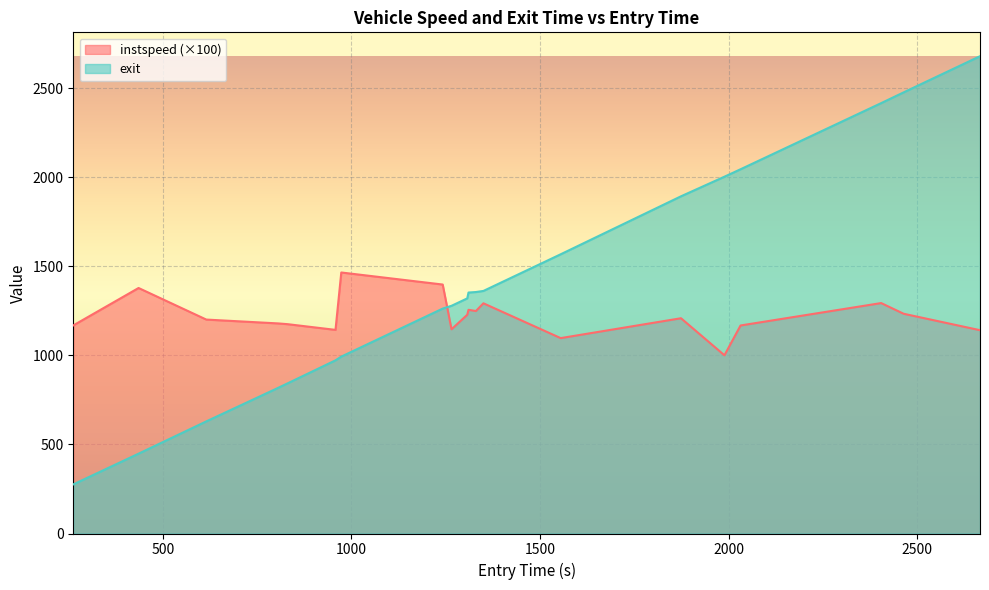

How many data points in exit are above 1353?

10